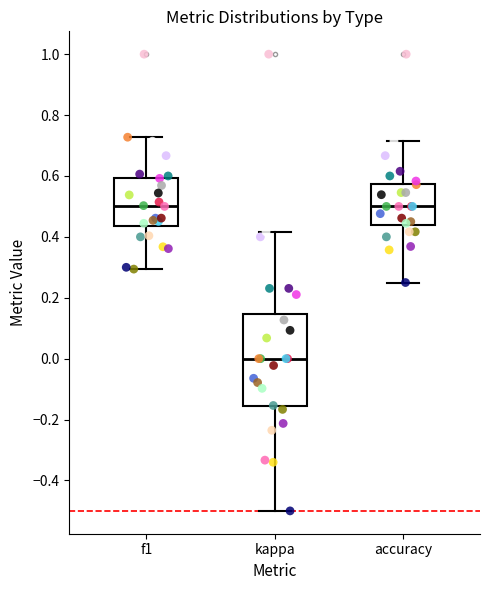

Which box is the tallest, from its lower edge to its upper edge?

kappa